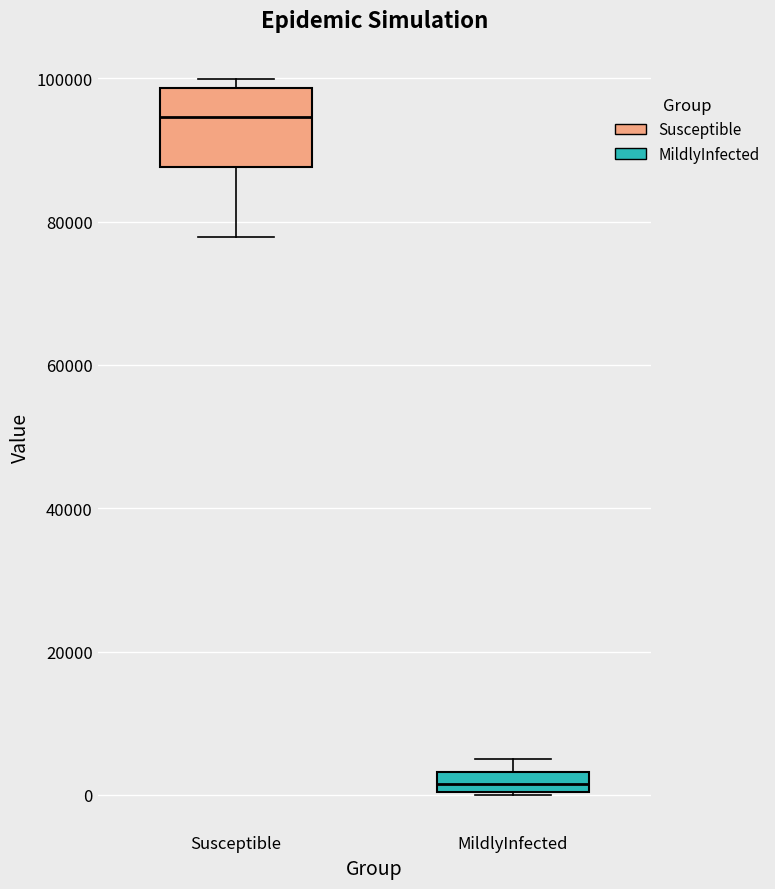

Which box's median line is the highest?

Susceptible